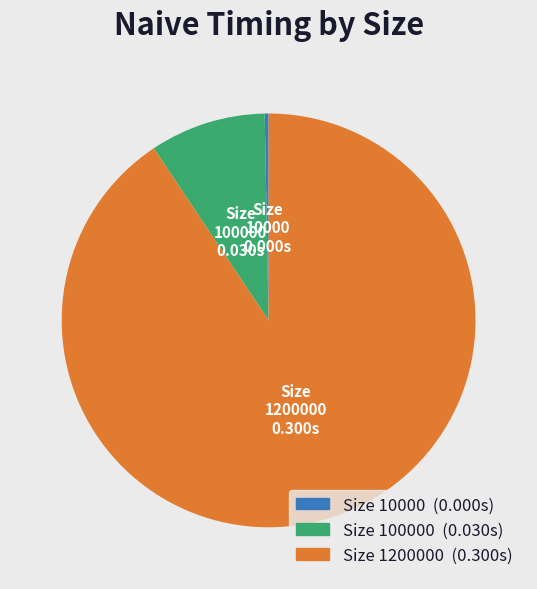

Is there any slice that represents more than half of the pie?

Yes